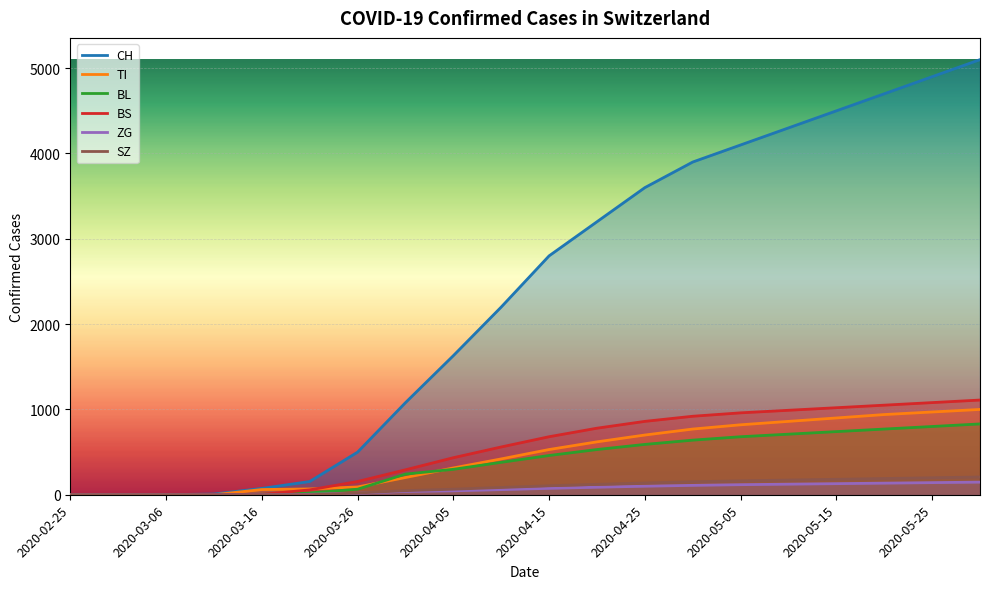

Which category has the highest value across all series?

2020-05-30